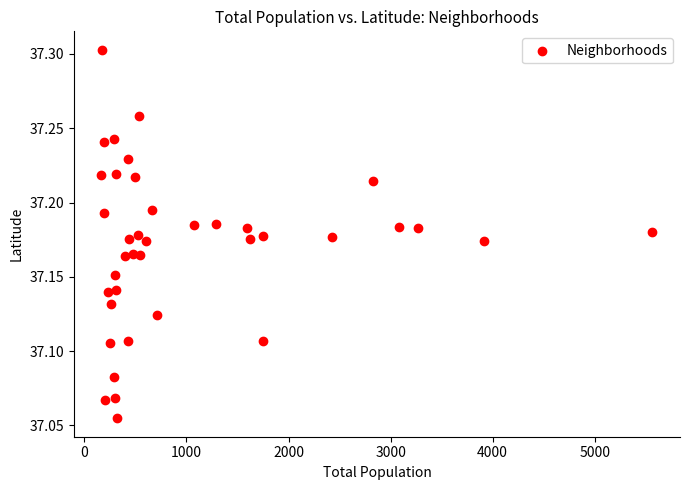

What is the range of X values (max minus min)?

5399.0